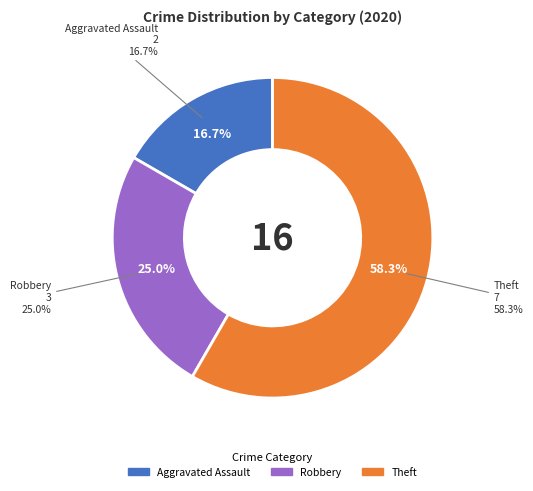

Which has a higher value, Theft or Aggravated Assault?

Theft